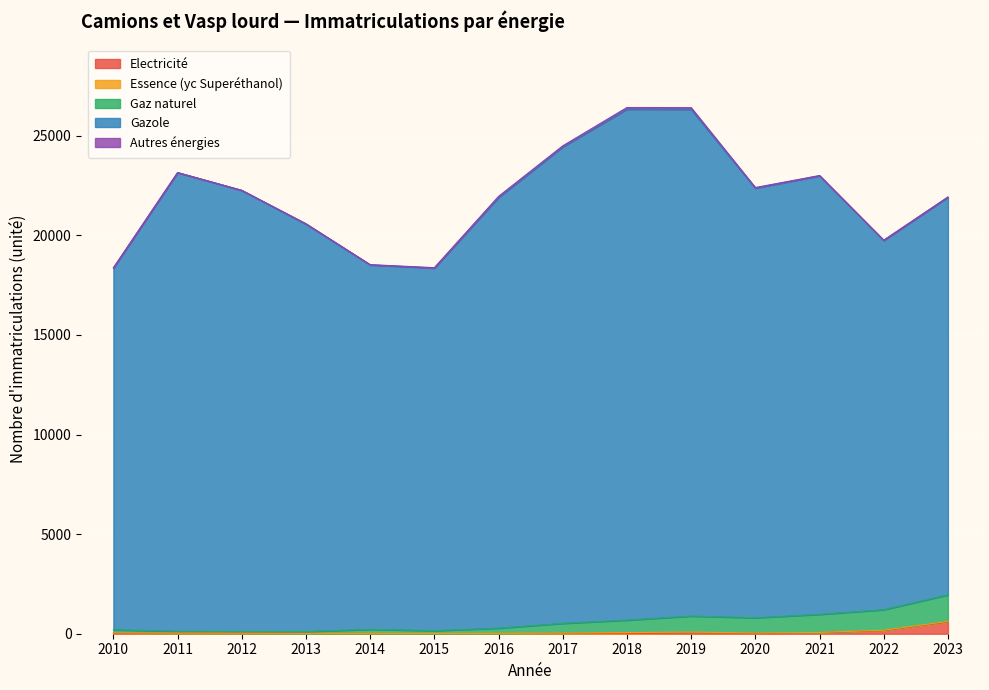

How many categories are shown in the chart?

14